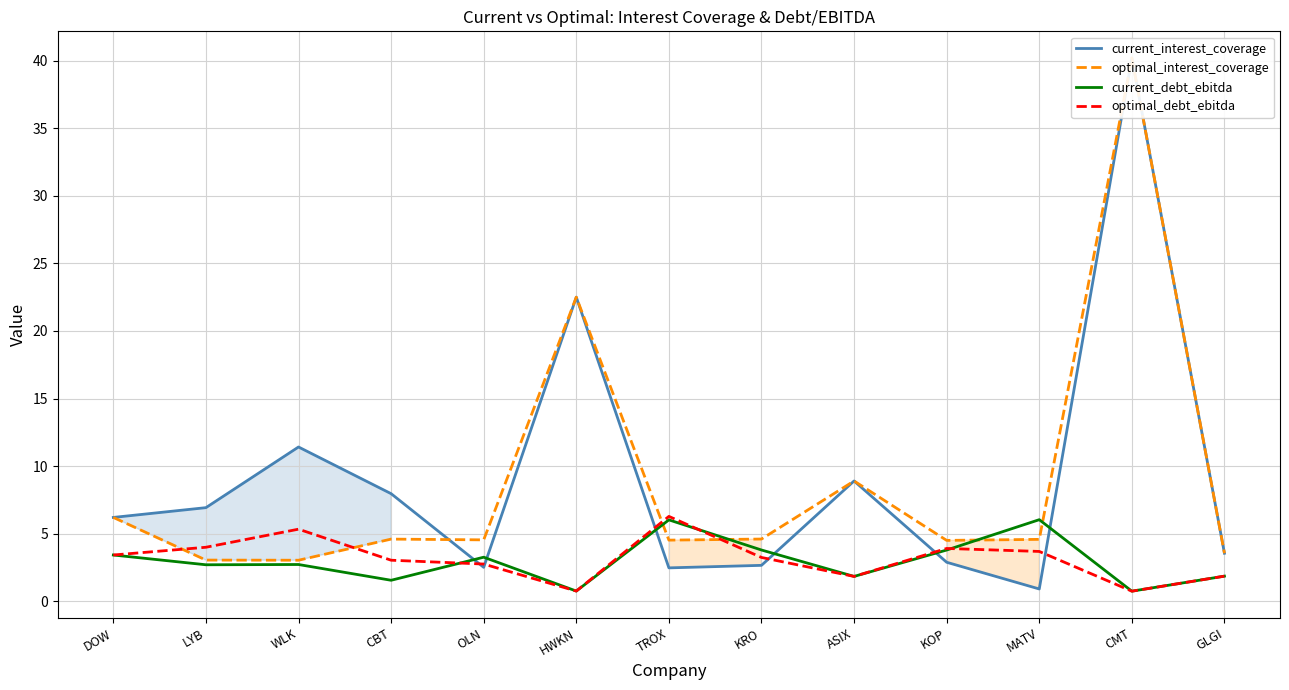

Reading left to right, transcribe all the data shown in this chart.

current_interest_coverage: 6.2	6.9	11.4	8.0	2.5	22.5	2.5	2.7	8.9	2.9	0.9	40.2	3.6
optimal_interest_coverage: 6.2	3.1	3.0	4.6	4.5	22.5	4.5	4.6	8.9	4.5	4.6	40.2	3.6
current_debt_ebitda: 3.4	2.7	2.7	1.6	3.3	0.8	6.0	3.8	1.8	3.8	6.0	0.8	1.9
optimal_debt_ebitda: 3.4	4.0	5.3	3.0	2.8	0.8	6.3	3.2	1.8	3.9	3.7	0.8	1.9